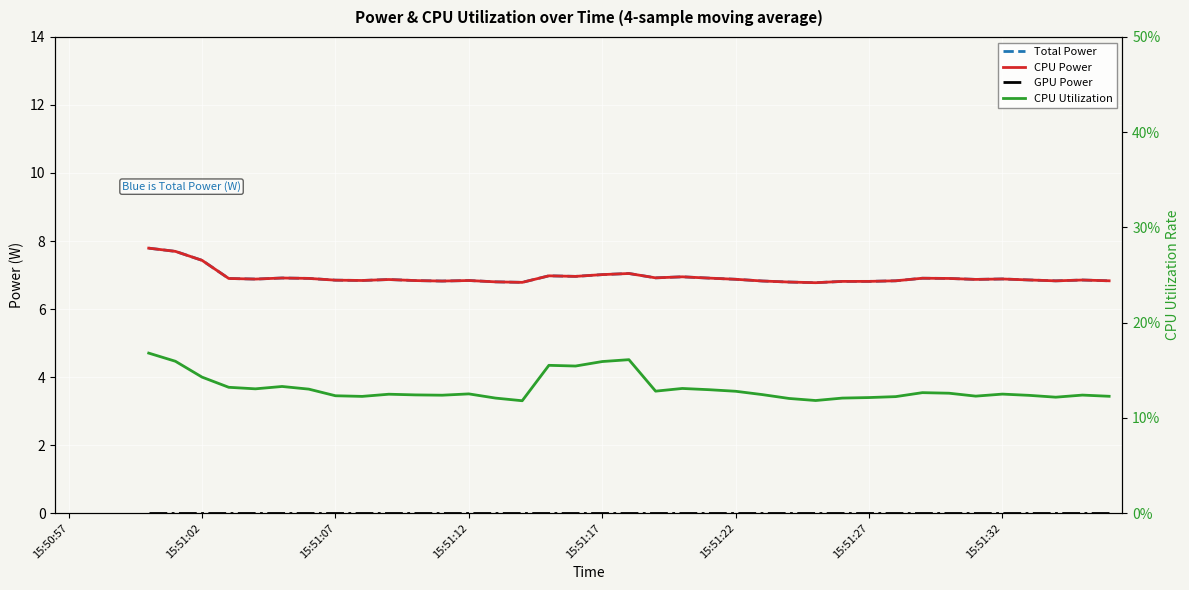

Which has a higher value, 28 or 29?

29